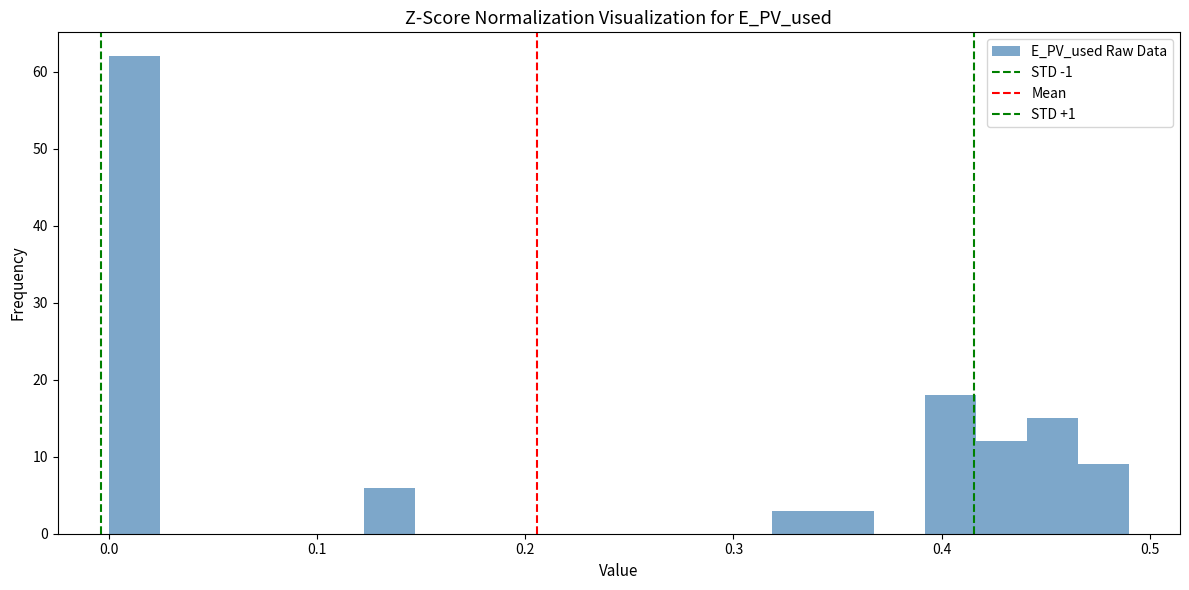

Read against the x-axis, roughly where is the centre of the tallest bar?

0.01